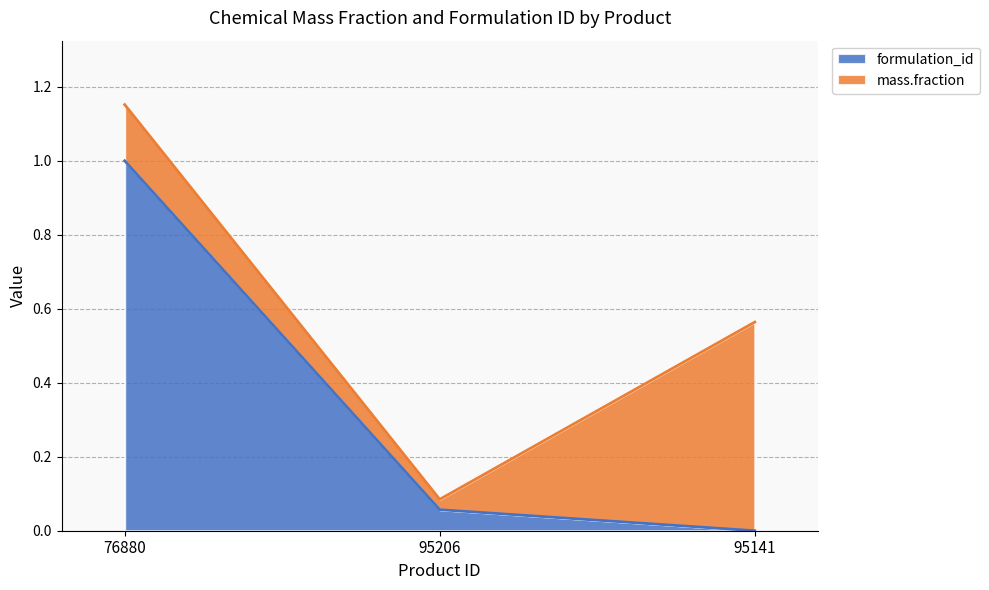

Reading left to right, what are all the values shown in this chart?

76880=1.0	95206=0.1	95141=0.0